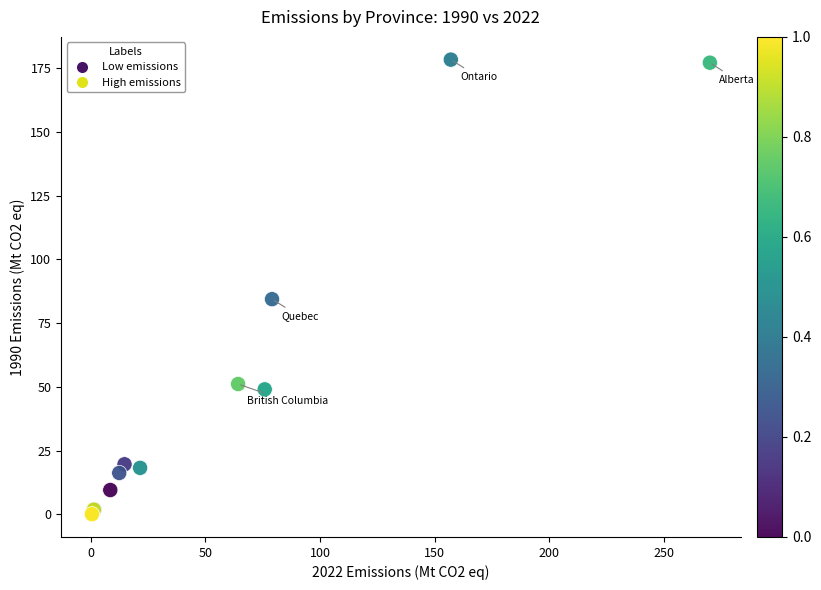

What Y value in the scatter plot is closest to 89?

84.4